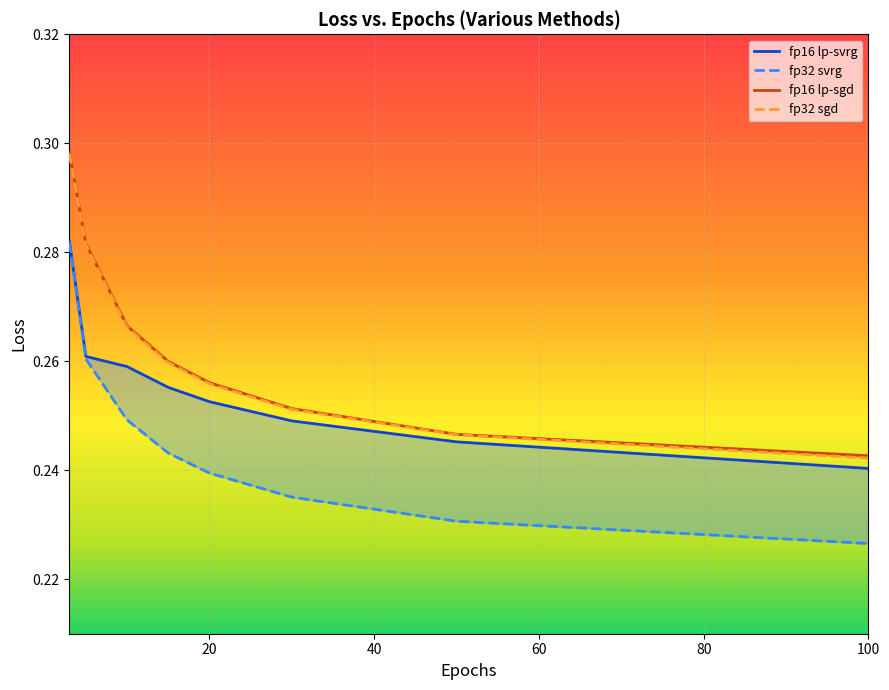

True or false: fp32 sgd and fp16 lp-sgd cross at least once.

False